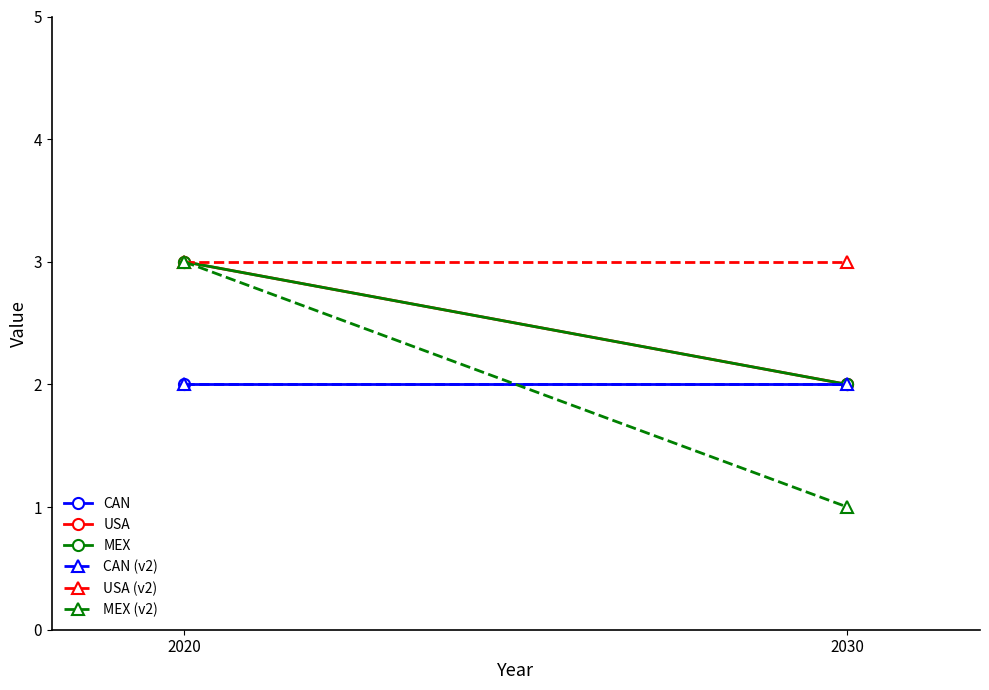

Count the USA values in the range 2 to 3.

2